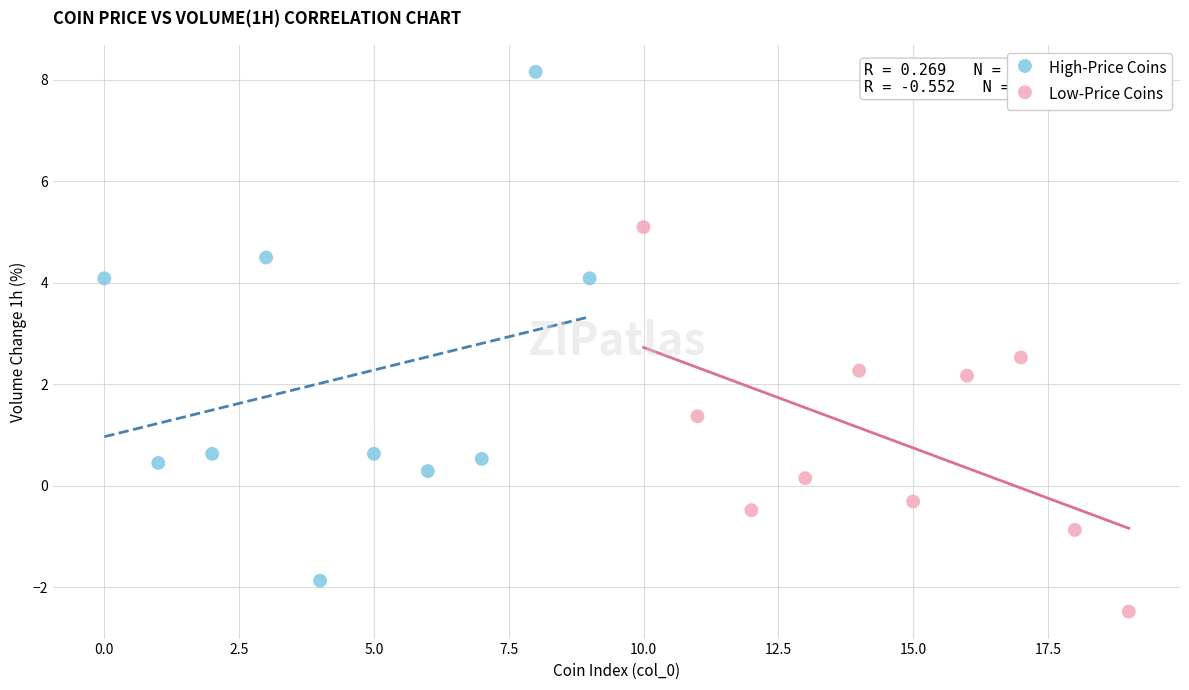

Which series contains the highest Y value?

High-Price Coins